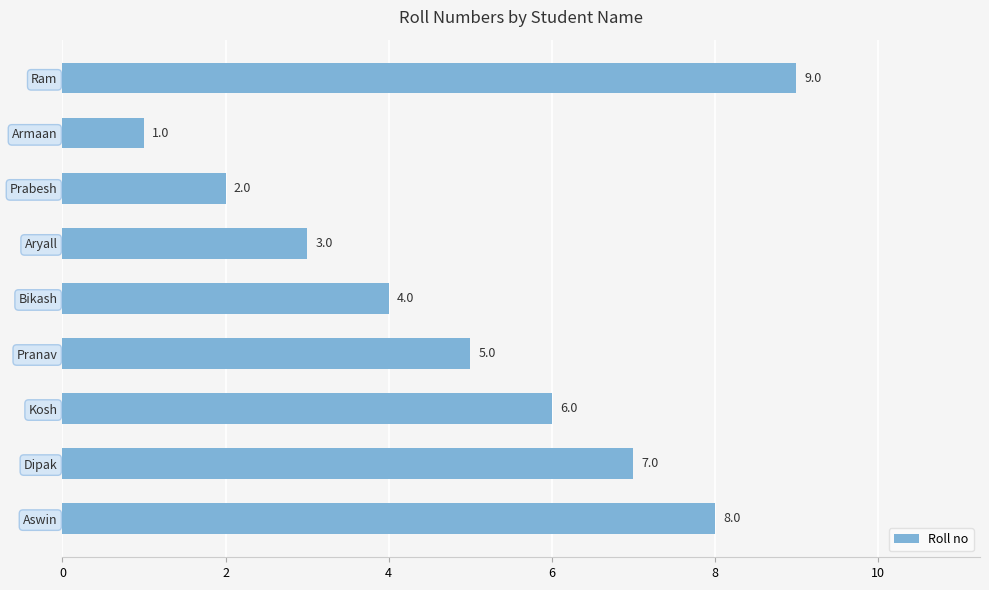

The value at Aswin is 8. True or false?

True